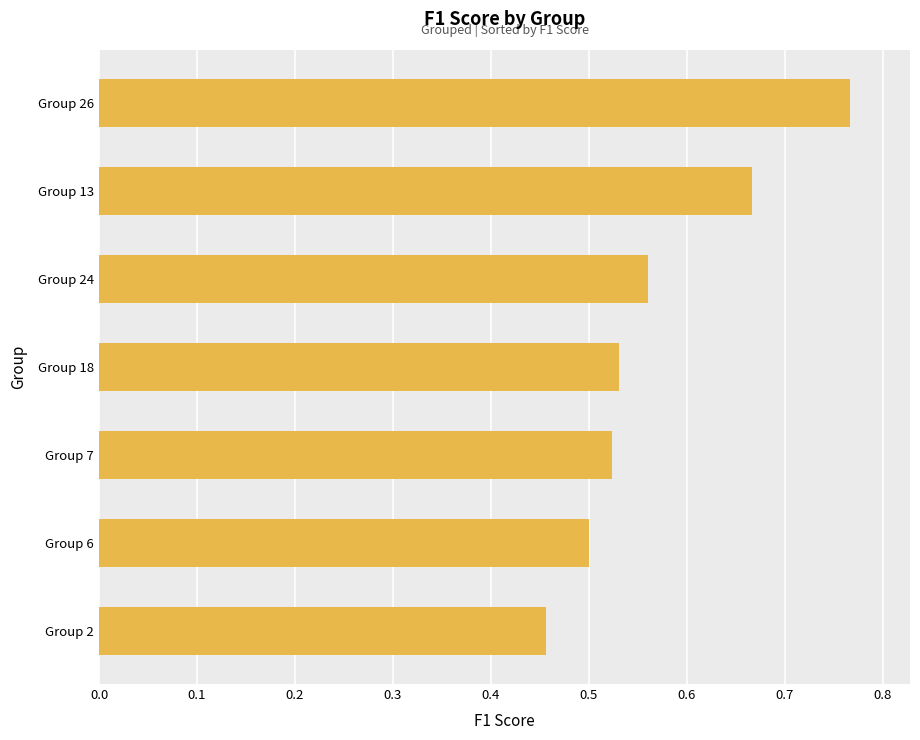

At which category does the chart reach its peak across all series?

Group 26